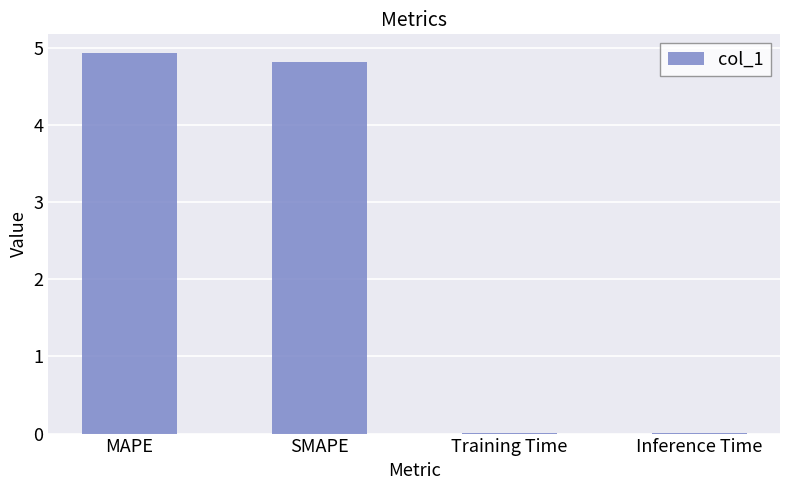

What is the greatest value displayed?

4.9